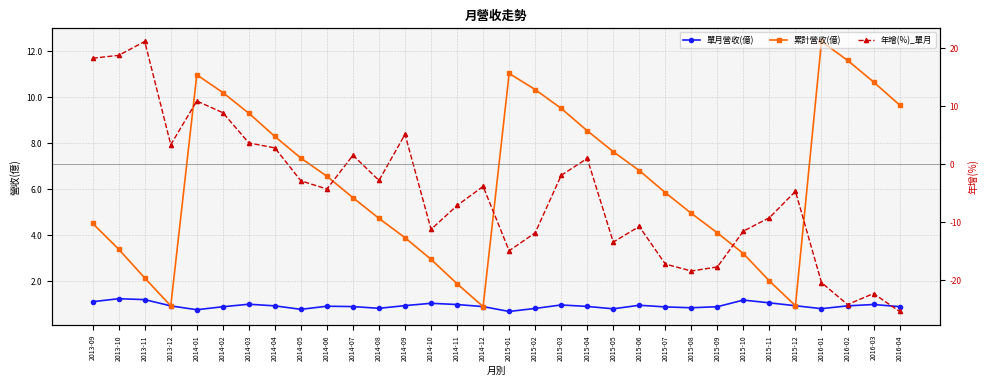

What is the smallest value displayed?

-25.5